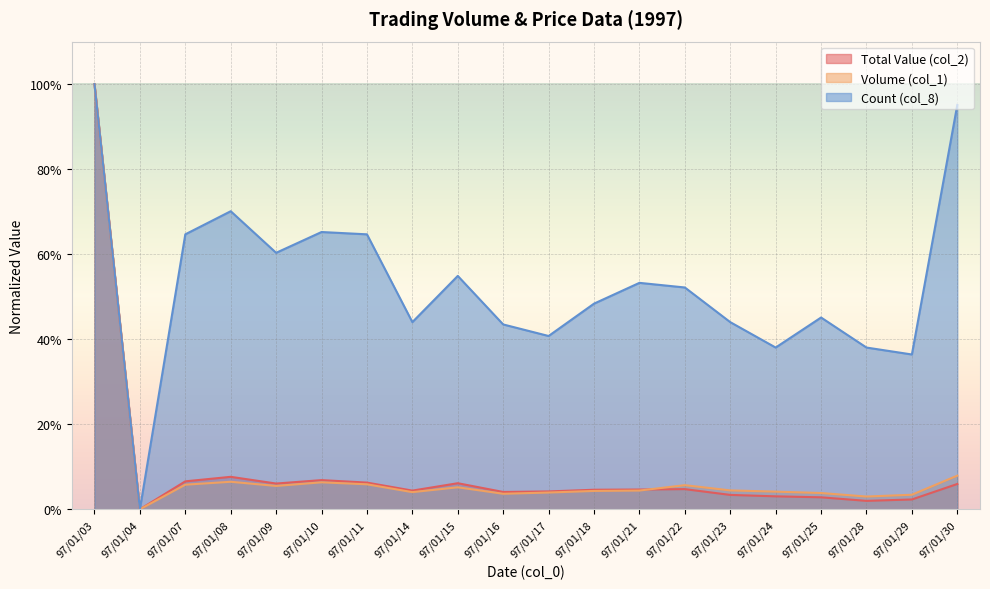

At which category does the chart reach its minimum across all series?

97/01/04